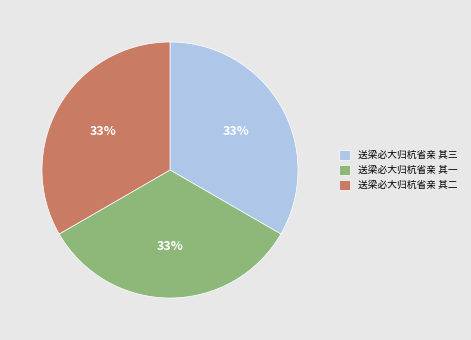

To the nearest percent, what is the combined percentage of 送梁必大归杭省亲 其三 and 送梁必大归杭省亲 其一?

67%